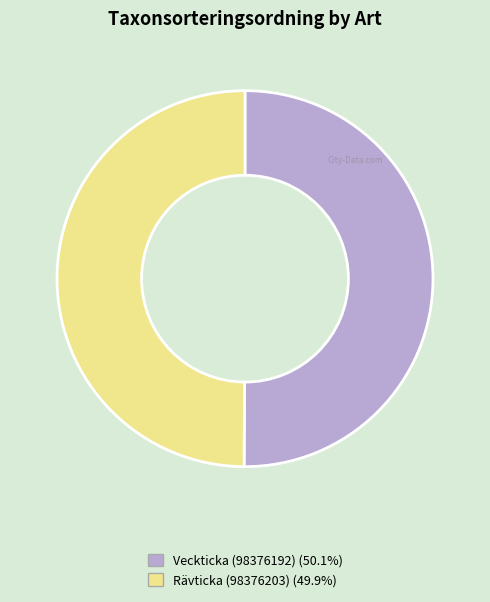

Is the sum of Rävticka (98376203) and Veckticka (98376192) greater than half?

Yes